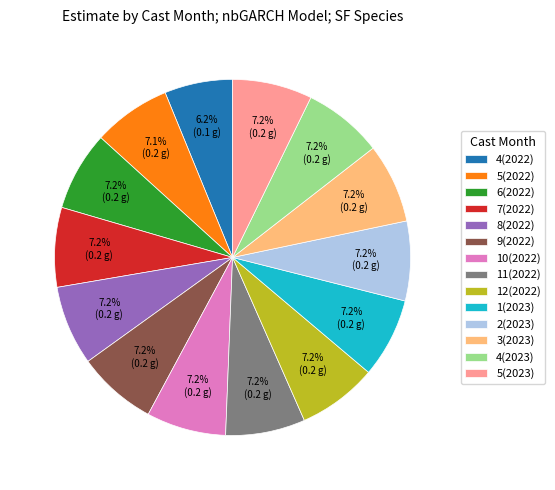

Is there a majority slice in this chart?

No